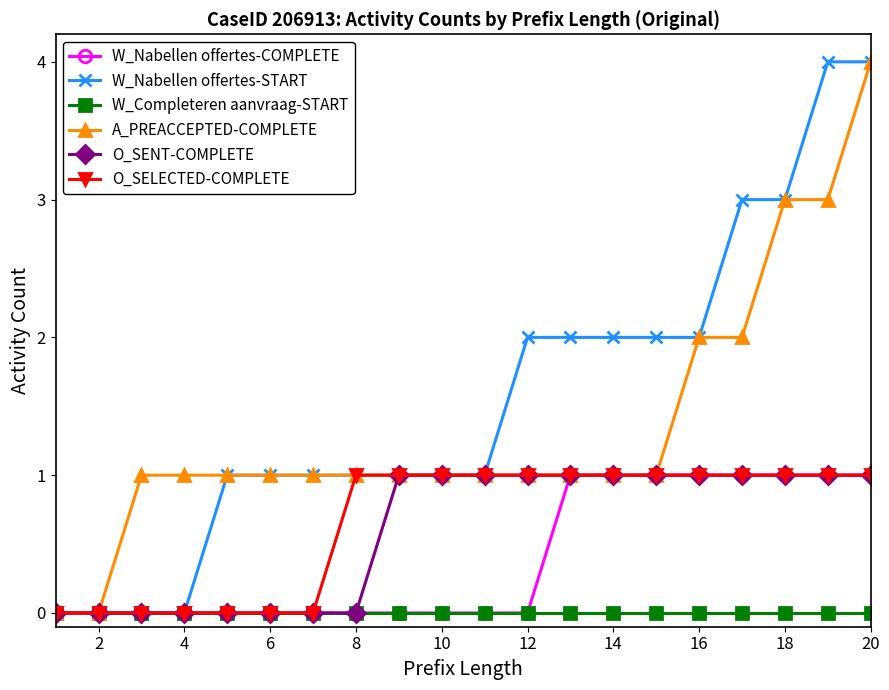

What is the maximum value shown in the chart?

4